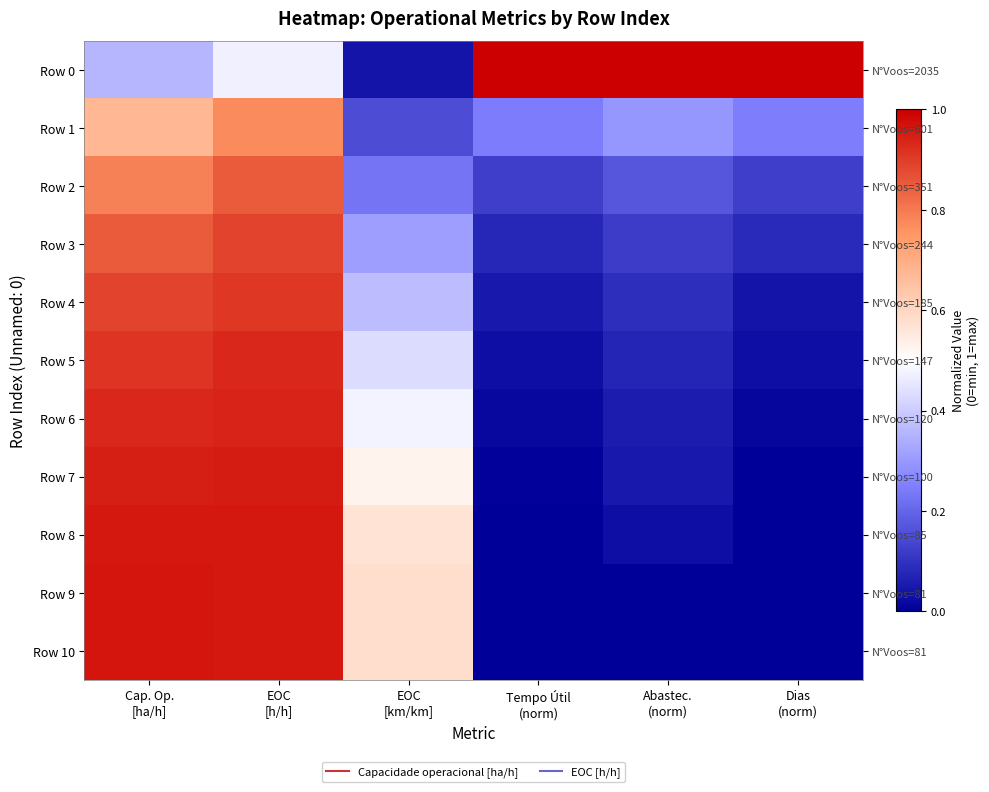

Where is Row 9 nearest to the value 0?

Tempo Útil (norm)